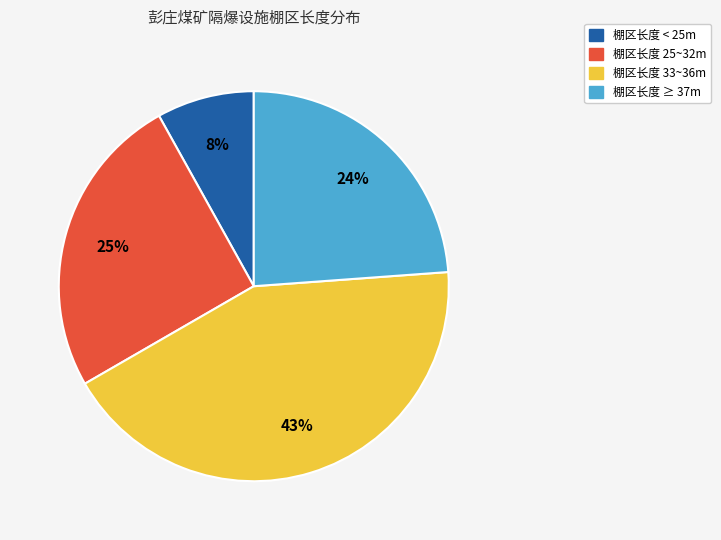

Is there a majority slice in this chart?

No